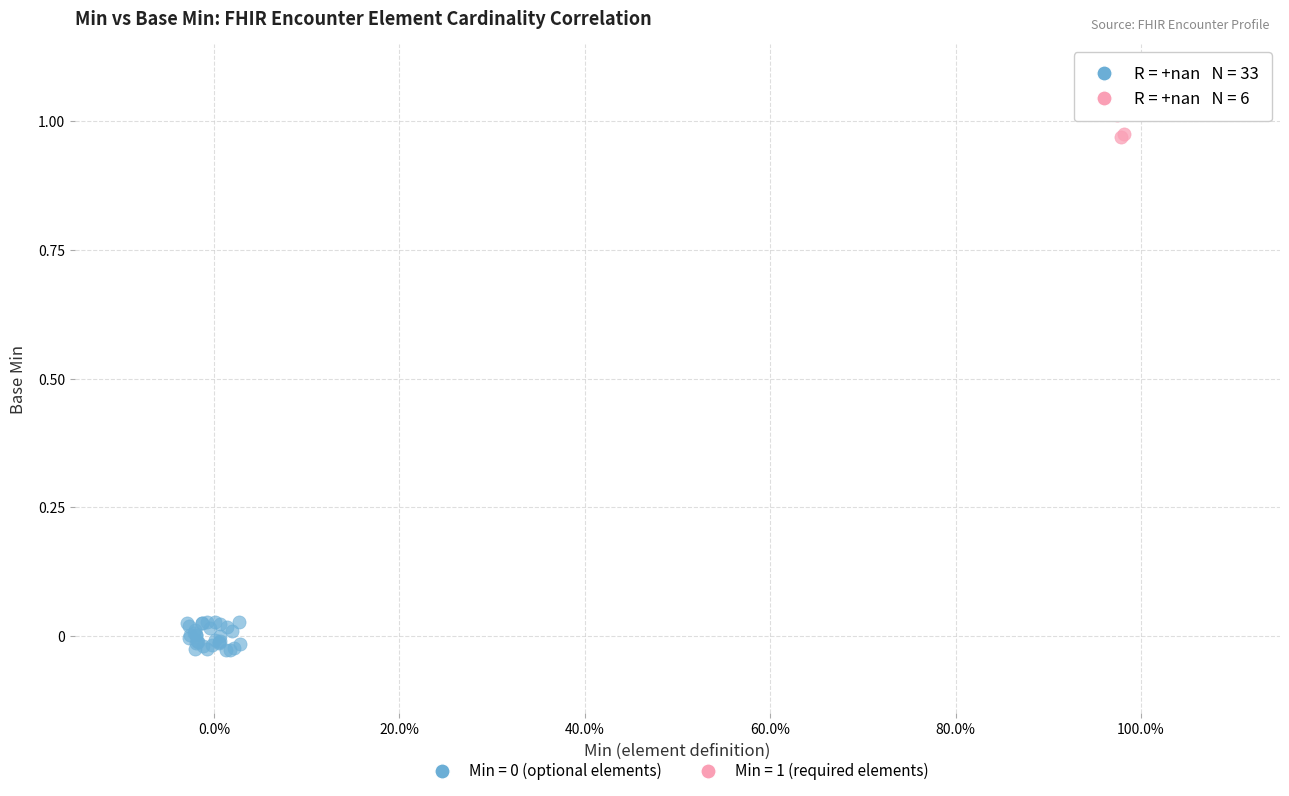

Which series reaches the maximum Y coordinate?

Min = 1 (required elements)